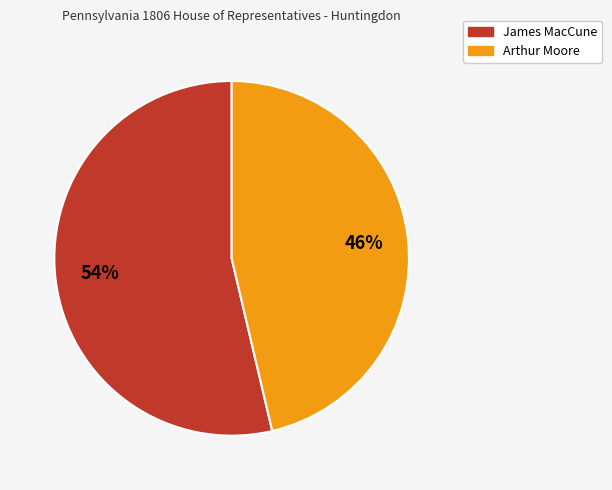

Between James MacCune and Arthur Moore, which is larger?

James MacCune